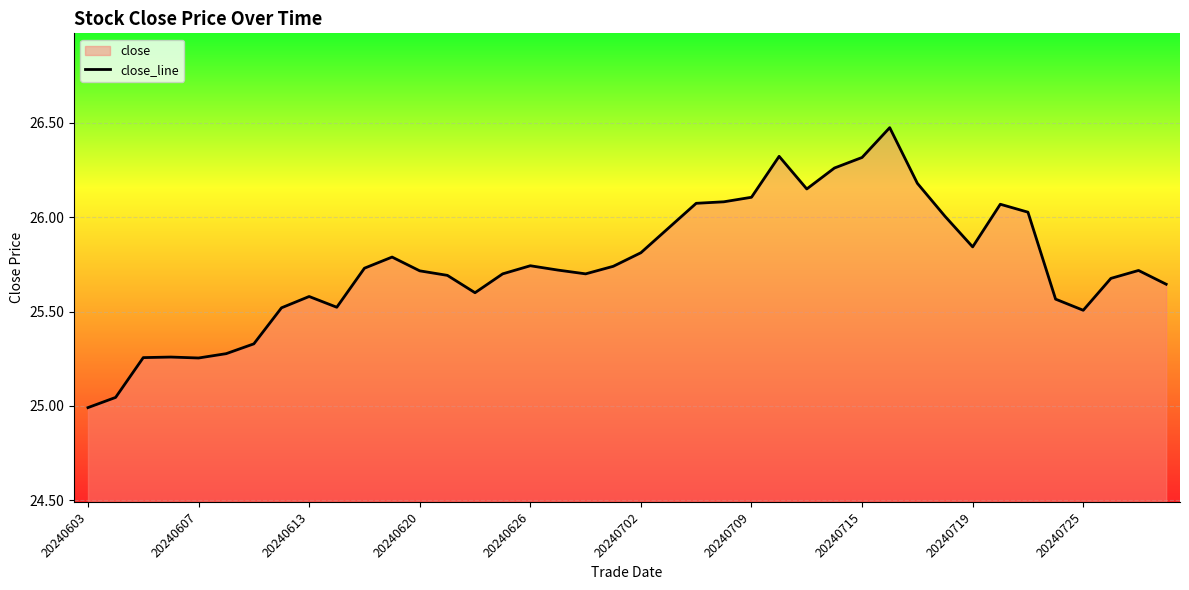

What is the maximum value shown in the chart?

26.5